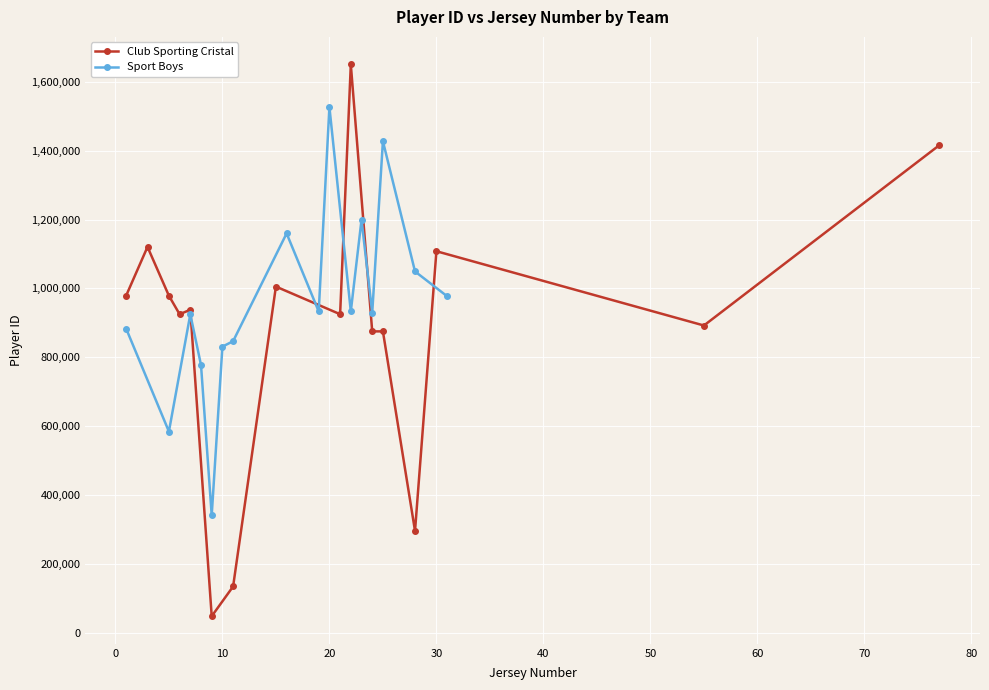

What is the highest value of the Club Sporting Cristal series?

1650465